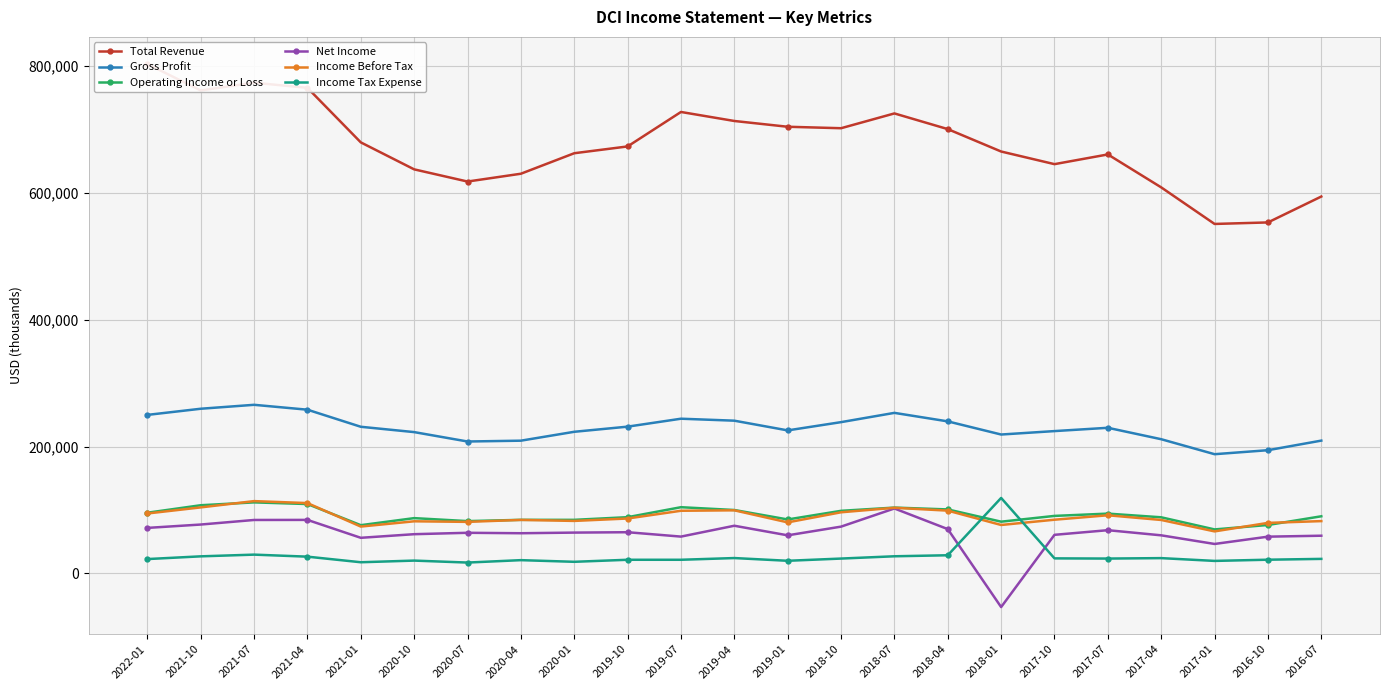

List the series in order of their peak value, lowest first.

Net Income, Operating Income or Loss, Income Before Tax, Income Tax Expense, Gross Profit, Total Revenue